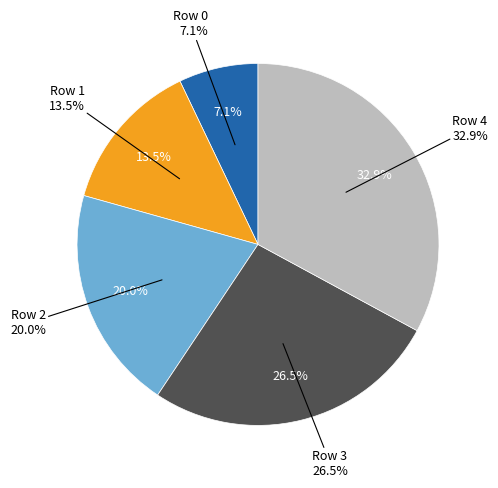

Is there any slice that represents more than half of the pie?

No